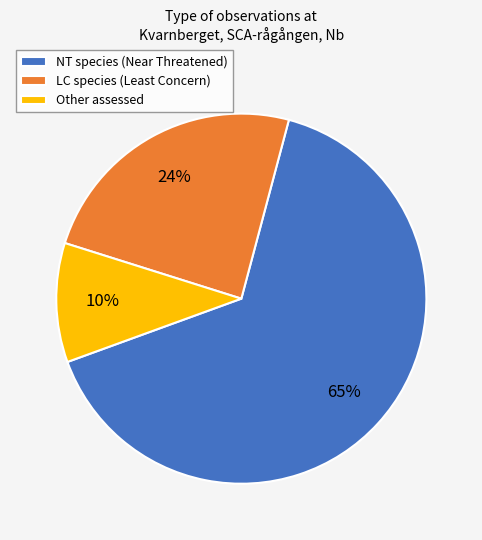

Do Other assessed and NT species (Near Threatened) together represent more than half of the pie?

Yes